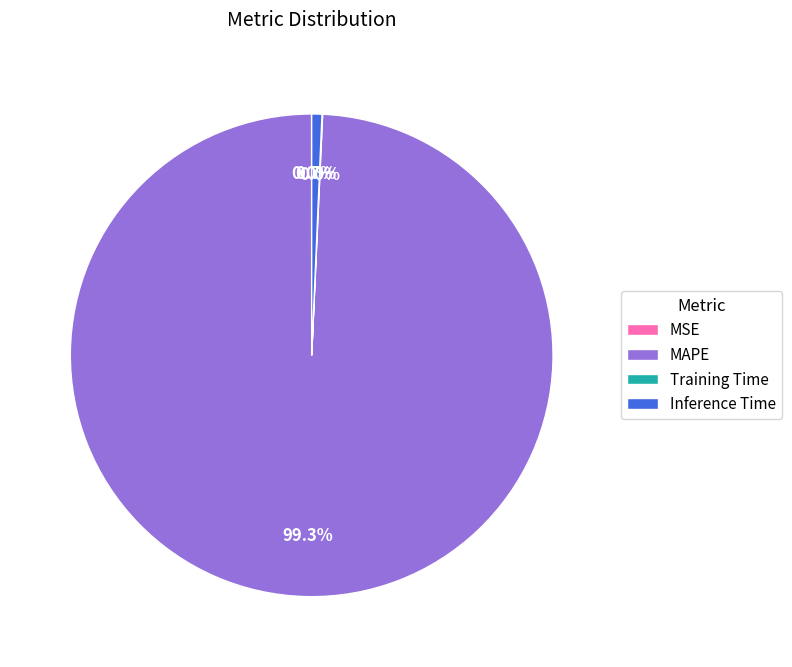

To the nearest percent, what portion does MAPE represent?

99%